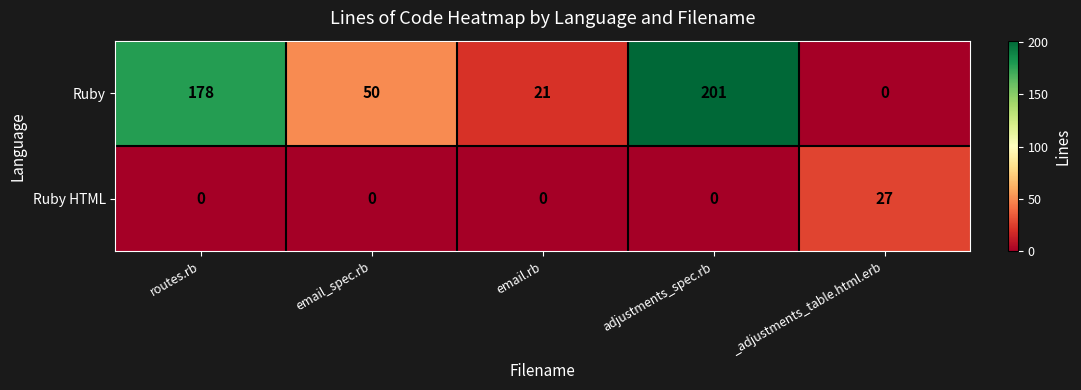

At how many categories does at least one series exceed 26?

4